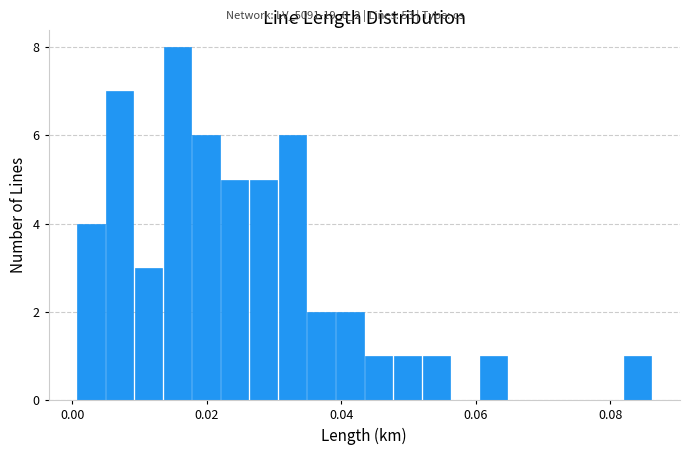

Around what value on the x-axis is the tallest bar? Give the approximate position of its centre, as read against the axis.

0.016